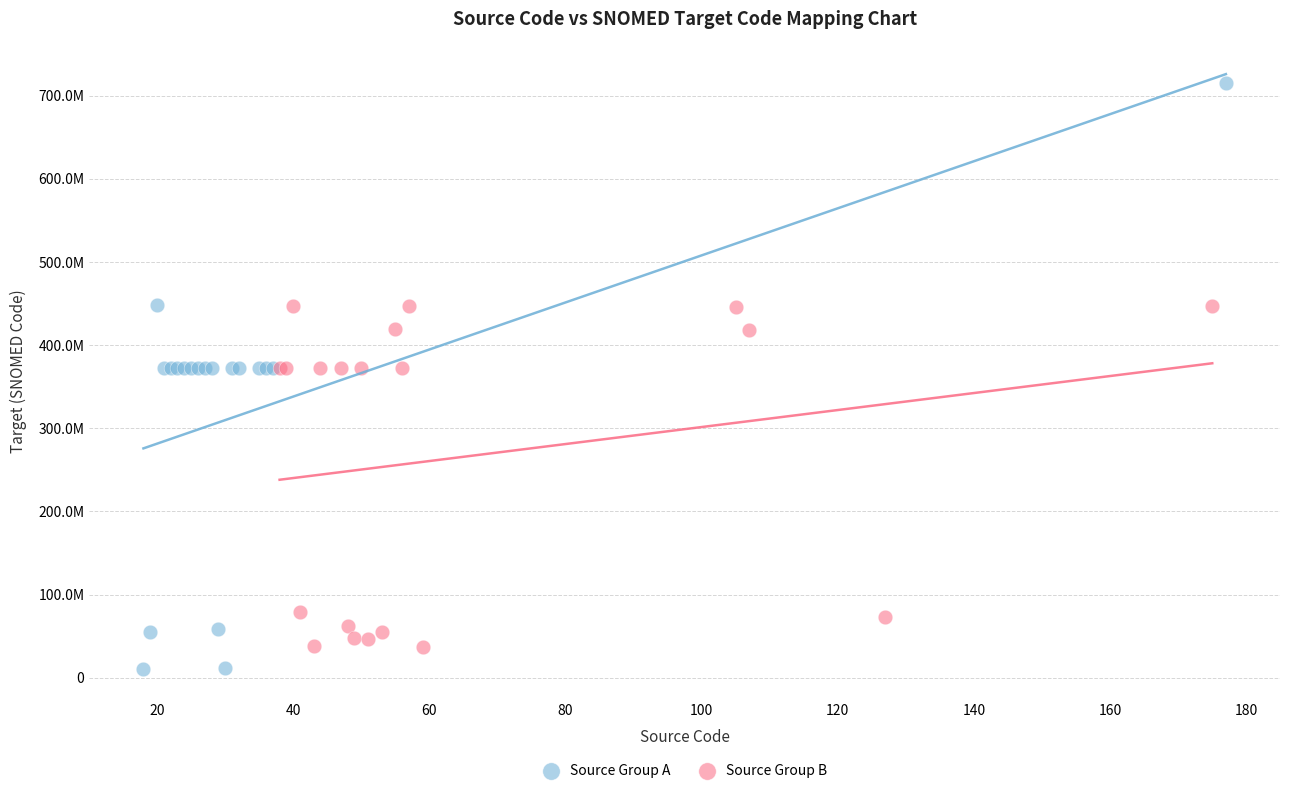

Which series has the widest spread of Y values?

Source Group A